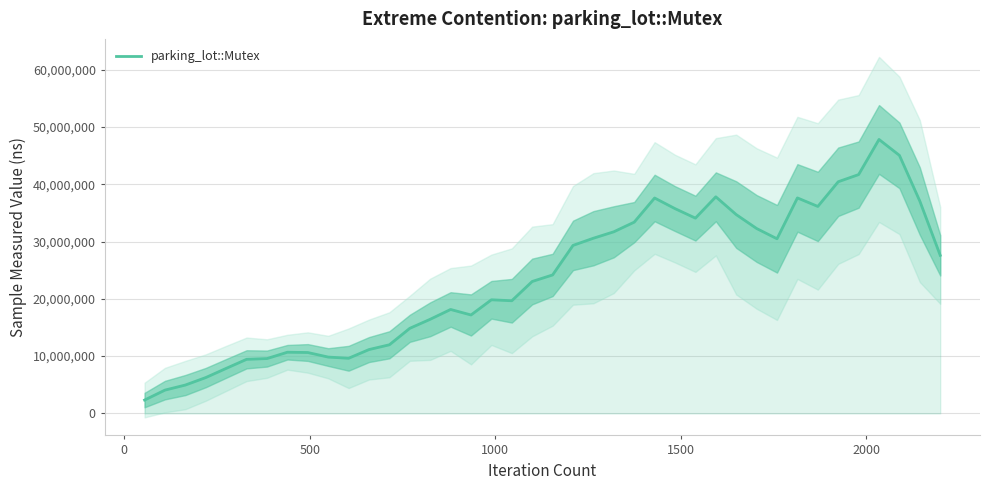

What is the lowest value of the parking_lot::Mutex series?

2325800